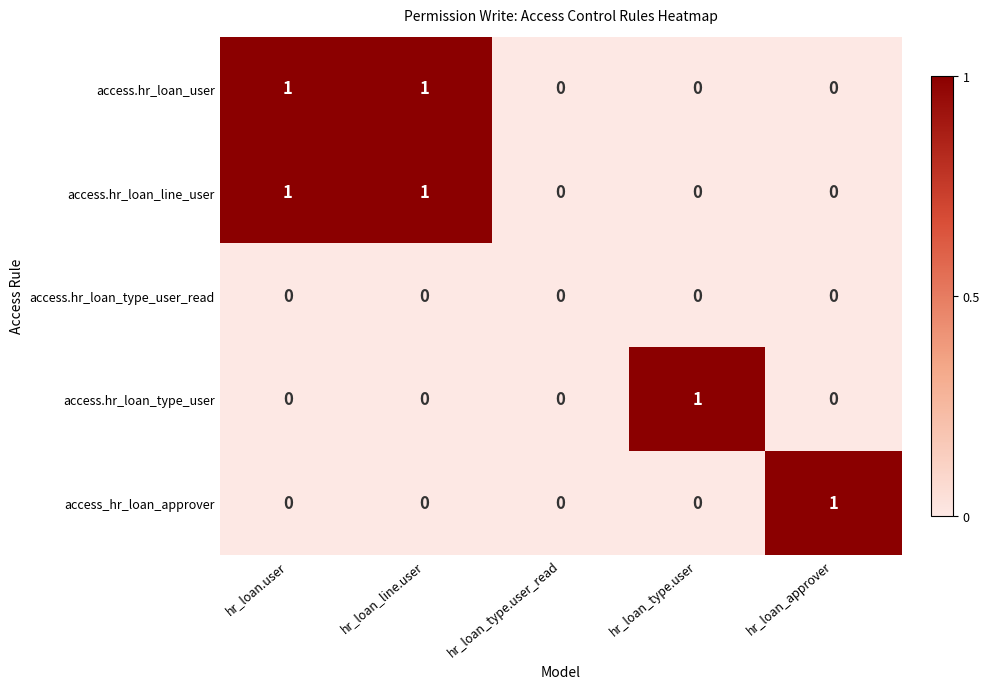

Reading left to right, extract all data points from this chart.

access.hr_loan_user: hr_loan.user=1	hr_loan_line.user=1	hr_loan_type.user_read=0	hr_loan_type.user=0	hr_loan_approver=0
access.hr_loan_line_user: hr_loan.user=1	hr_loan_line.user=1	hr_loan_type.user_read=0	hr_loan_type.user=0	hr_loan_approver=0
access.hr_loan_type_user_read: hr_loan.user=0	hr_loan_line.user=0	hr_loan_type.user_read=0	hr_loan_type.user=0	hr_loan_approver=0
access.hr_loan_type_user: hr_loan.user=0	hr_loan_line.user=0	hr_loan_type.user_read=0	hr_loan_type.user=1	hr_loan_approver=0
access_hr_loan_approver: hr_loan.user=0	hr_loan_line.user=0	hr_loan_type.user_read=0	hr_loan_type.user=0	hr_loan_approver=1